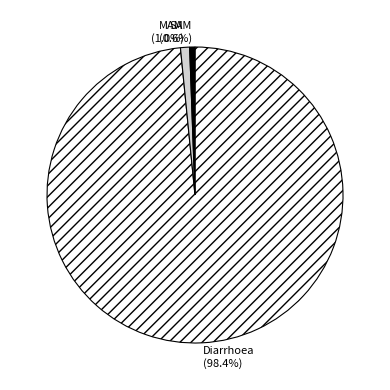

Does MAM account for over 50% of the chart?

No